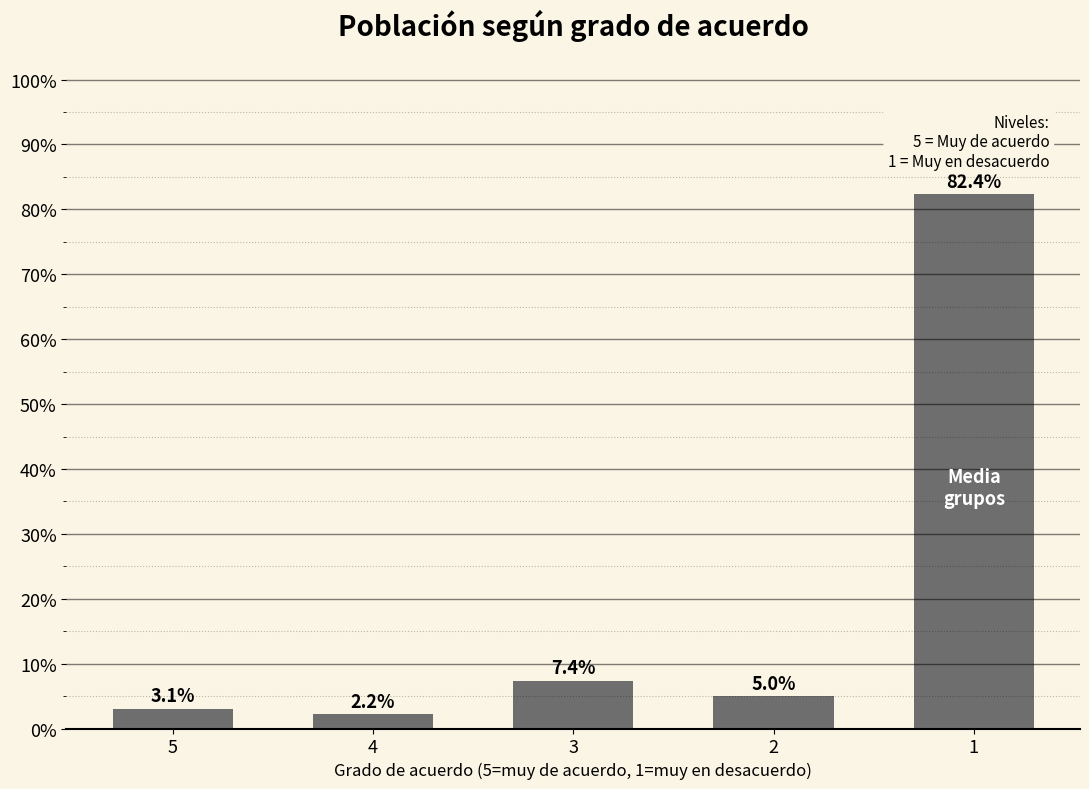

Are the bars horizontal?

No